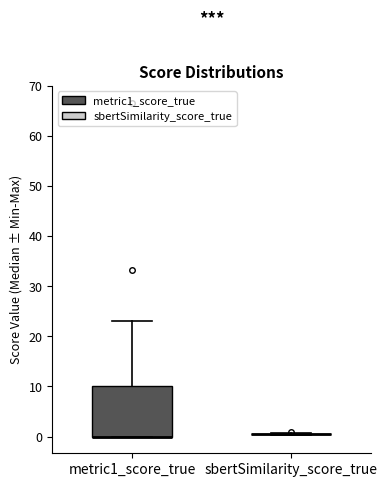

Reading left to right, transcribe this box plot: for each box, give where its median line is, the range the box spans, and where its two whiskers end, as read against the y-axis. The values are not printed on the chart, so give them approximately, as read against the axis.

metric1_score_true: median 0 (drawn on the box's lower edge), box 0 to 10, whiskers 0 to 23
sbertSimilarity_score_true: box collapsed to a line at 0, whiskers 0 to 1